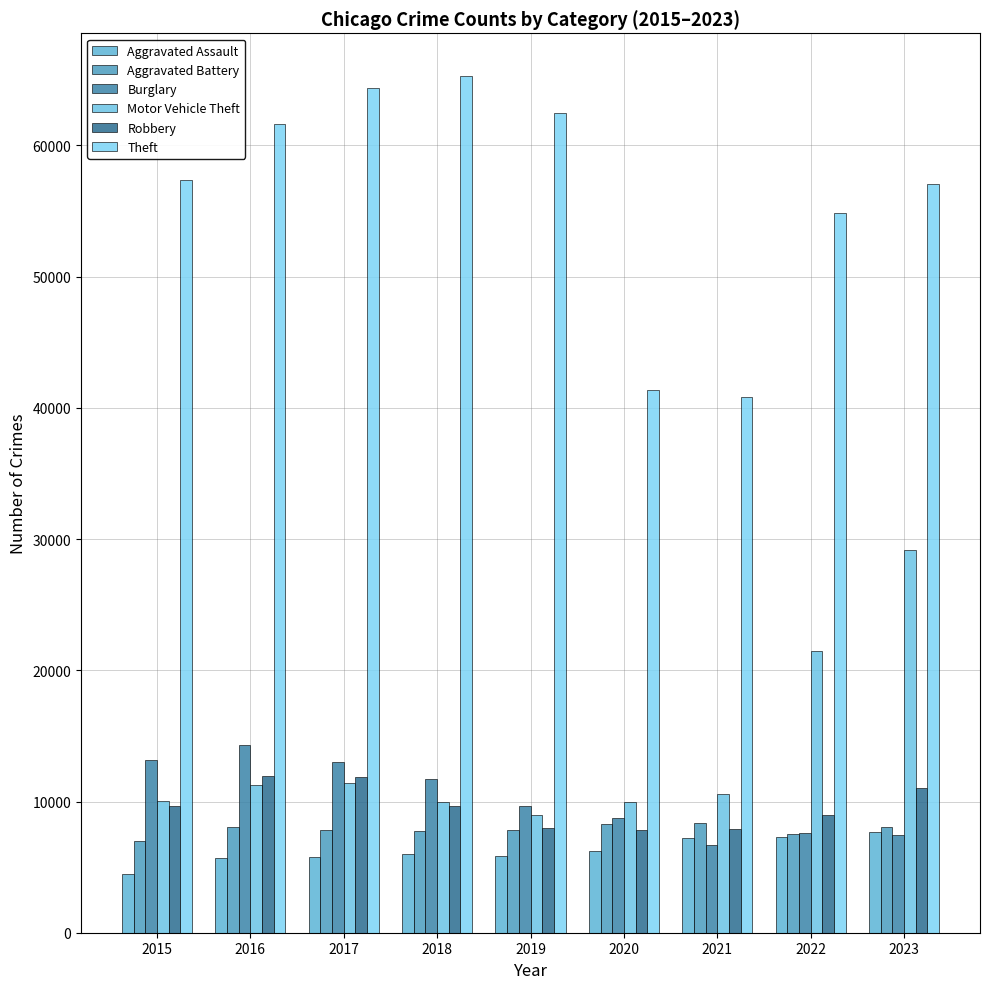

Which label corresponds to the largest value in the chart?

2018